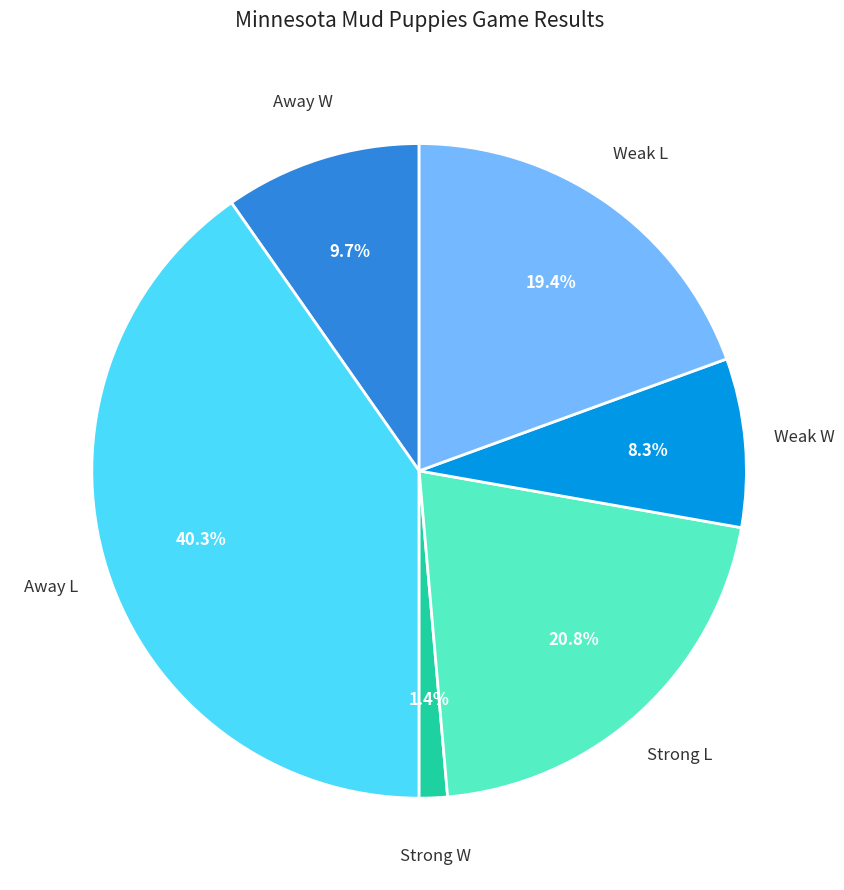

Which category has the biggest portion of the pie?

Away L